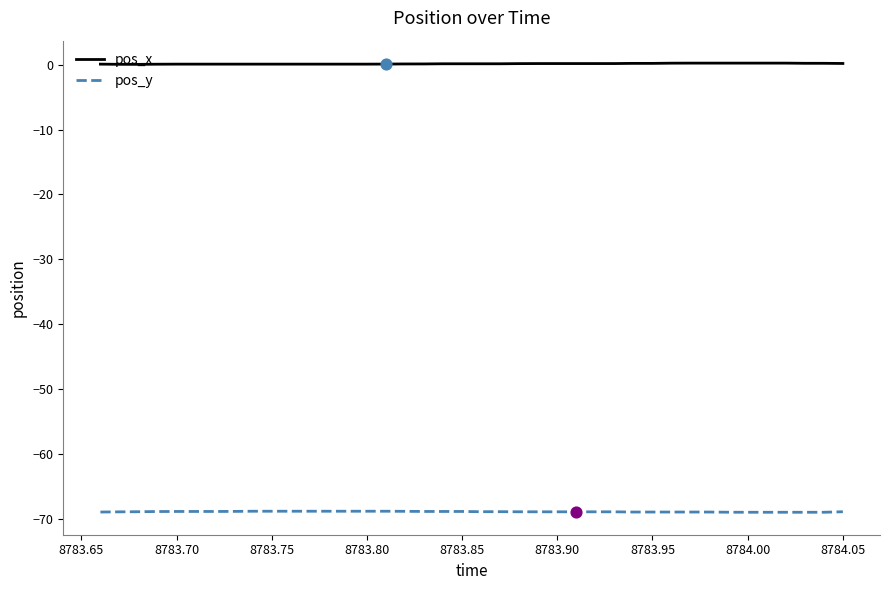

Which series has the largest total across all categories?

pos_x